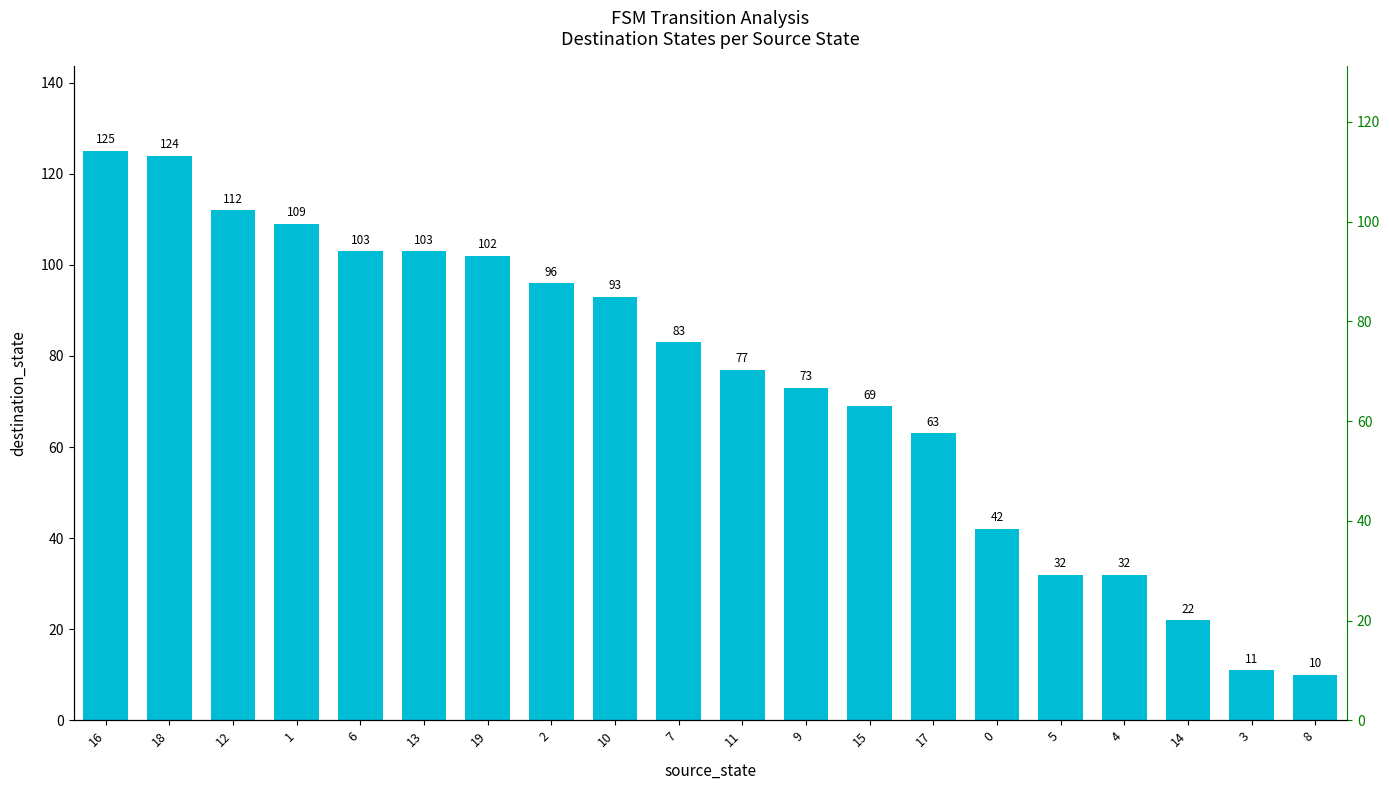

Where is the data nearest to the value 67?

15